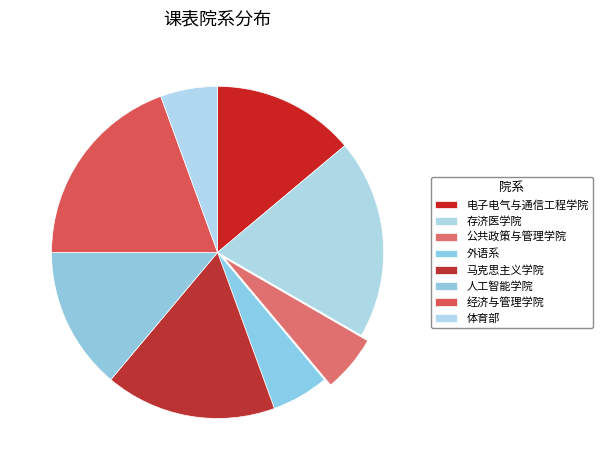

How many segments does this pie chart have?

8